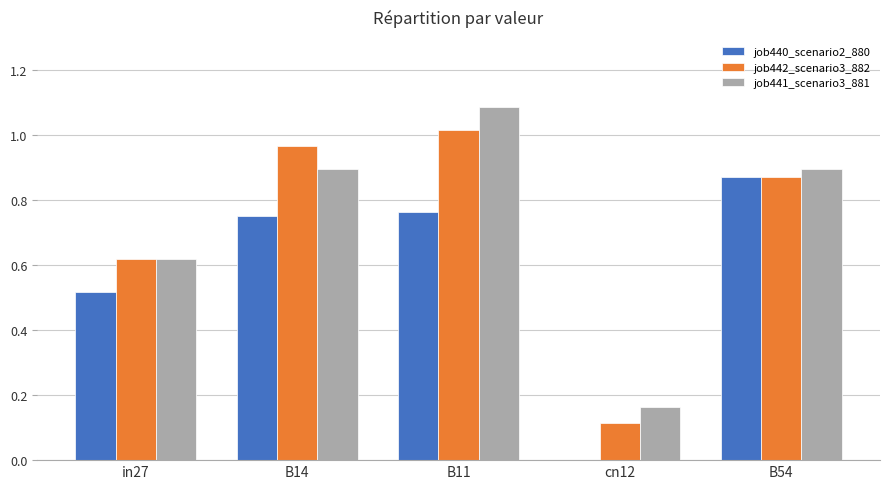

How many groups of bars are there?

5